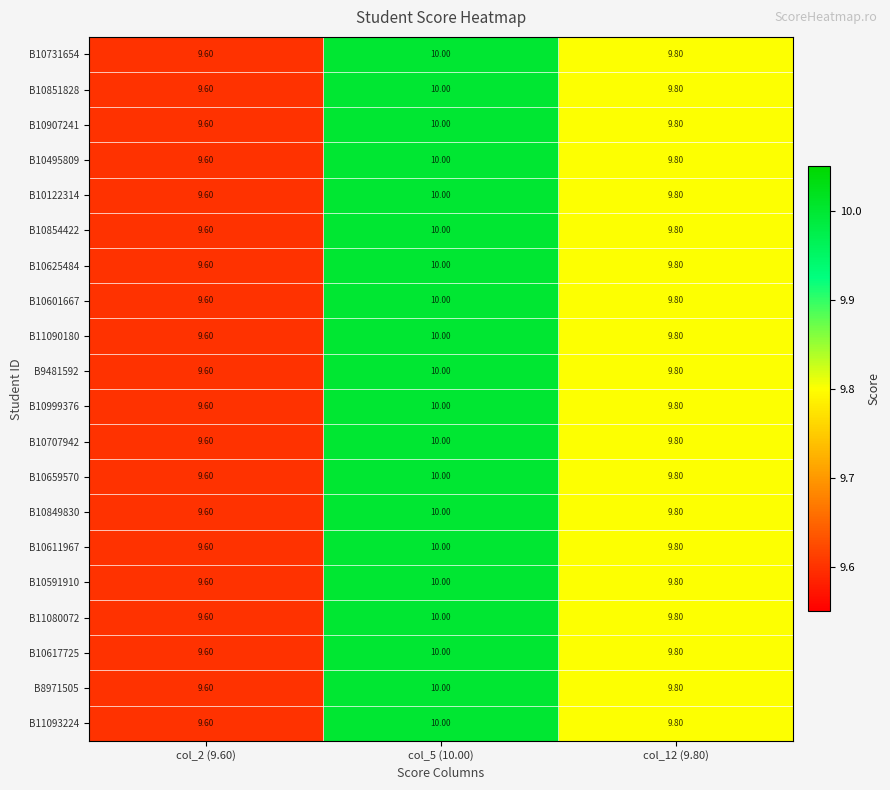

What is the sum of all B10495809 values?

29.4